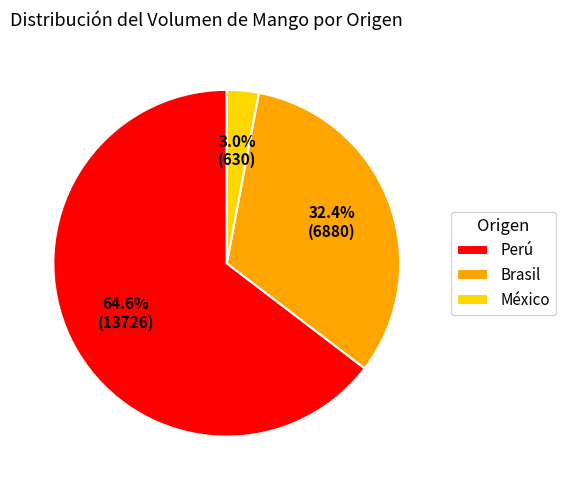

Which category has the smallest portion of the pie?

México